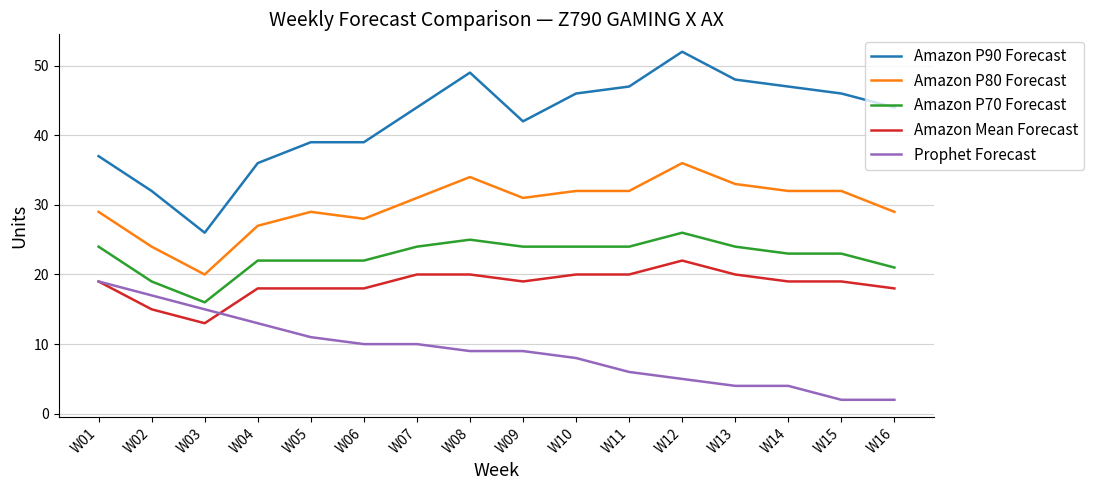

True or false: Amazon P70 Forecast and Prophet Forecast cross at least once.

False